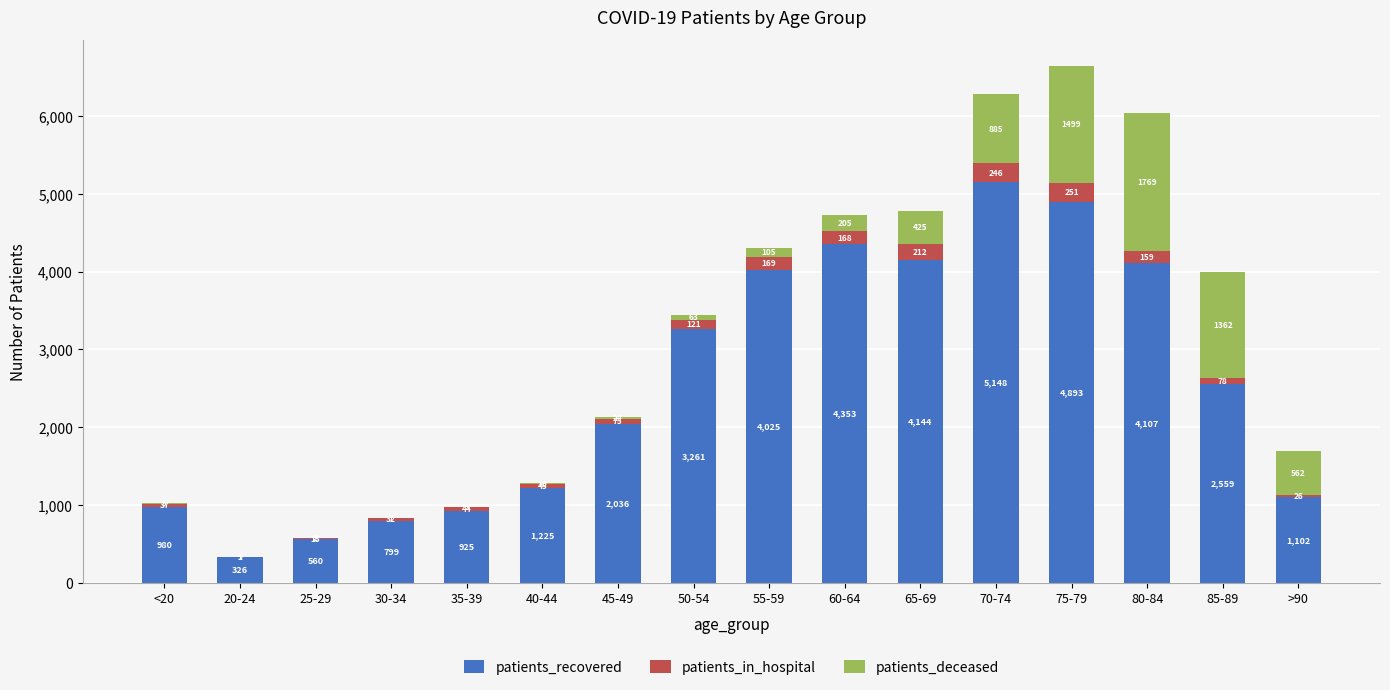

Reading left to right, what are the values for patients_recovered?

<20=980	20-24=326	25-29=560	30-34=799	35-39=925	40-44=1225	45-49=2036	50-54=3261	55-59=4025	60-64=4353	65-69=4144	70-74=5148	75-79=4893	80-84=4107	85-89=2559	>90=1102